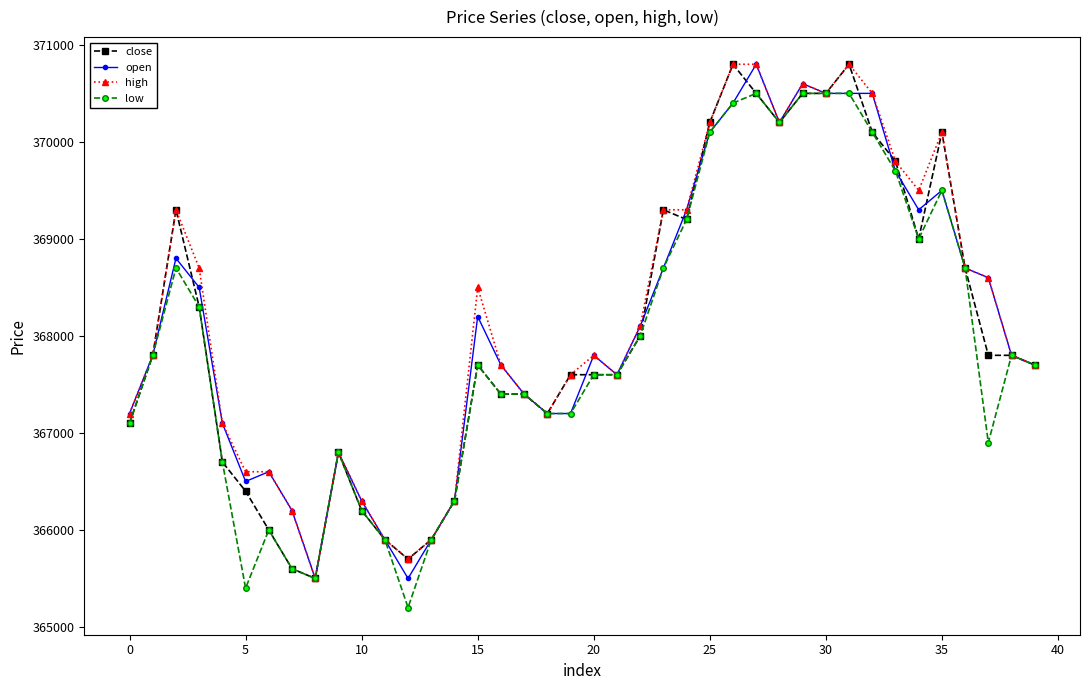

What are all the series names shown in the legend?

close, open, high, low